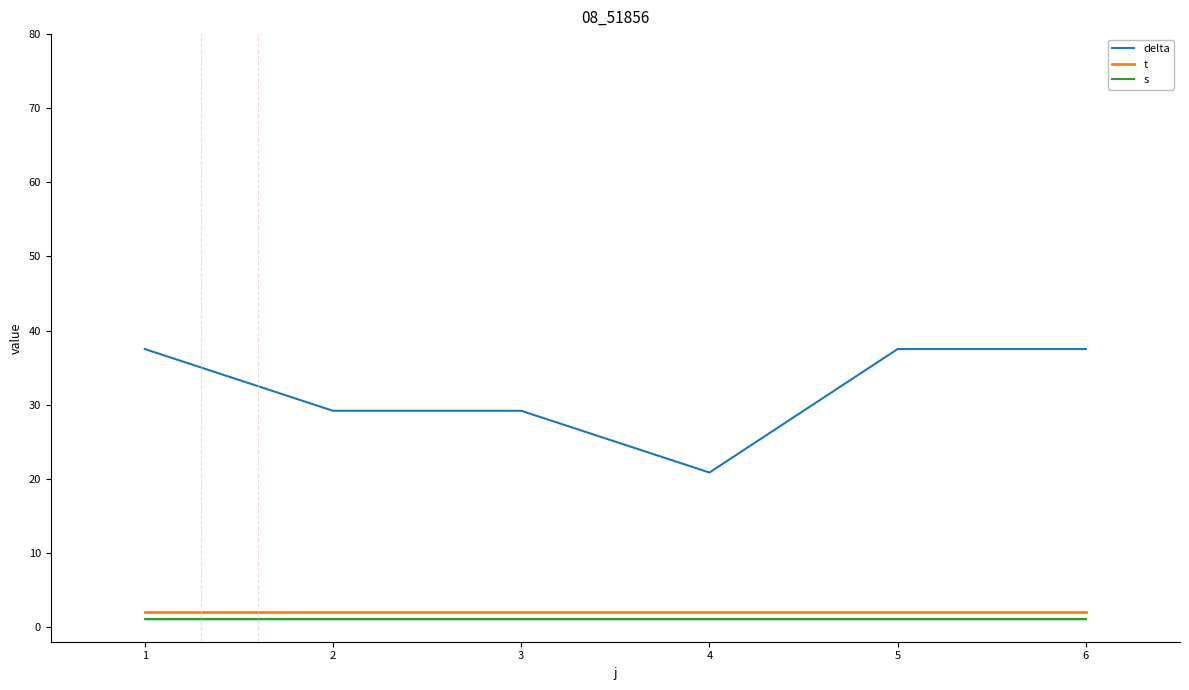

What is the difference between the maximum and second lowest values in the delta series?

8.3